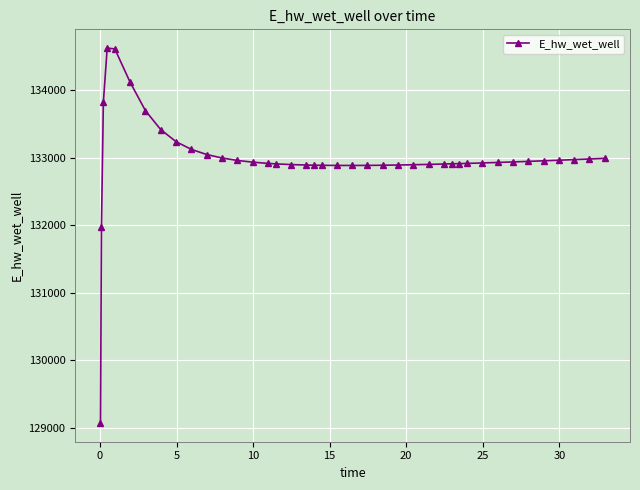

How many lines are shown in the chart?

1